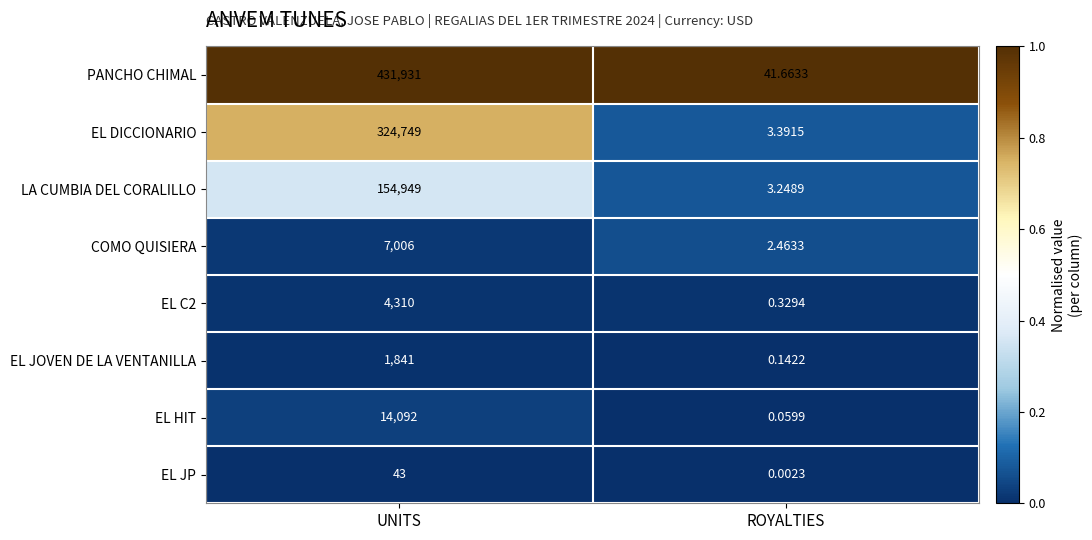

At which category is the sum across all series the highest?

UNITS